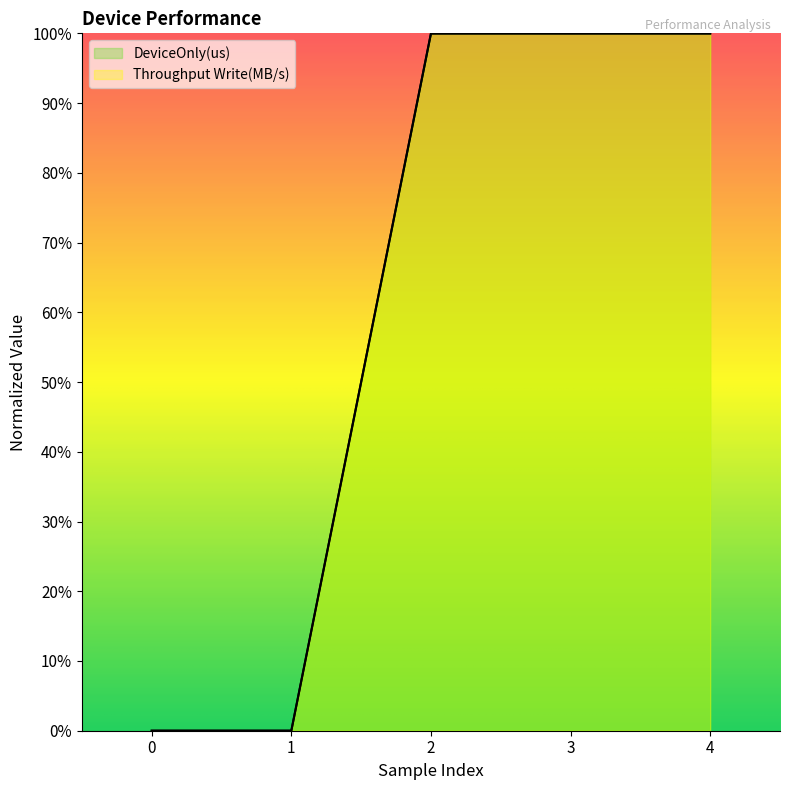

Reading right to left, what are all the values shown in this chart?

DeviceOnly(us): 1.0	1.0	1.0	0.0	0.0
Throughput Write(MB/s): 1.0	1.0	1.0	0.0	0.0